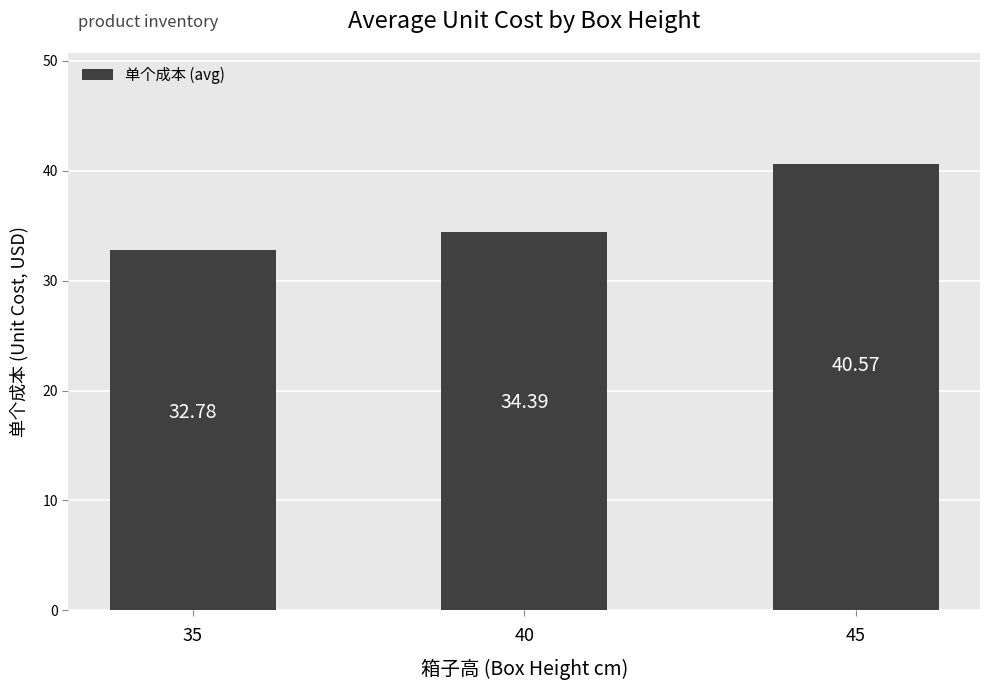

Which category has the highest value across all series?

45